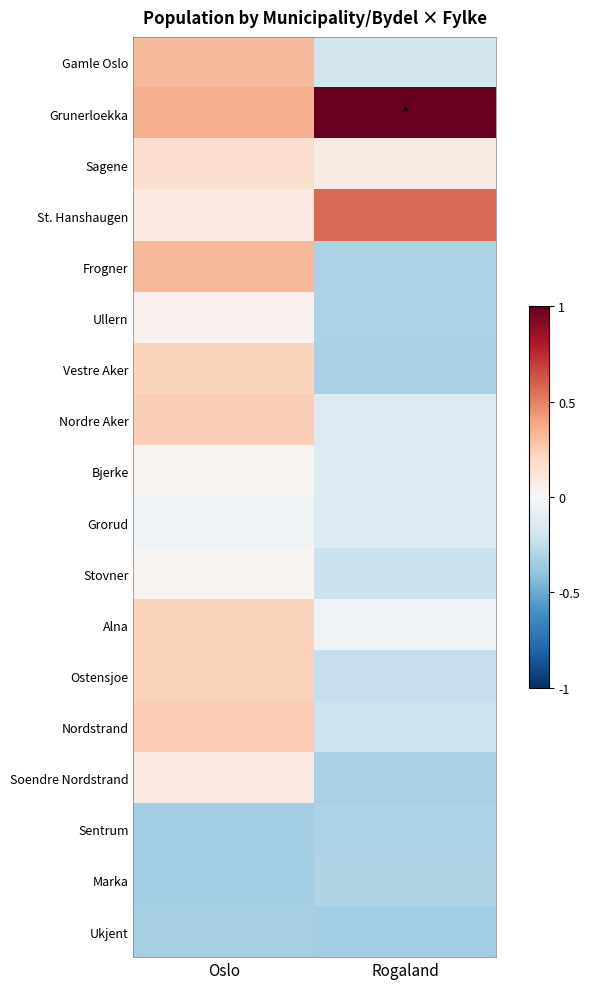

Reading right to left, transcribe all the data shown in this chart.

Gamle Oslo: Rogaland=-0.2	Oslo=0.3
Grunerloekka: Rogaland=1.0	Oslo=0.4
Sagene: Rogaland=0.1	Oslo=0.2
St. Hanshaugen: Rogaland=0.6	Oslo=0.1
Frogner: Rogaland=-0.3	Oslo=0.3
Ullern: Rogaland=-0.3	Oslo=0.0
Vestre Aker: Rogaland=-0.3	Oslo=0.2
Nordre Aker: Rogaland=-0.1	Oslo=0.2
Bjerke: Rogaland=-0.1	Oslo=0.0
Grorud: Rogaland=-0.1	Oslo=-0.0
Stovner: Rogaland=-0.2	Oslo=0.0
Alna: Rogaland=-0.0	Oslo=0.2
Ostensjoe: Rogaland=-0.2	Oslo=0.2
Nordstrand: Rogaland=-0.2	Oslo=0.3
Soendre Nordstrand: Rogaland=-0.3	Oslo=0.1
Sentrum: Rogaland=-0.3	Oslo=-0.3
Marka: Rogaland=-0.3	Oslo=-0.3
Ukjent: Rogaland=-0.4	Oslo=-0.3